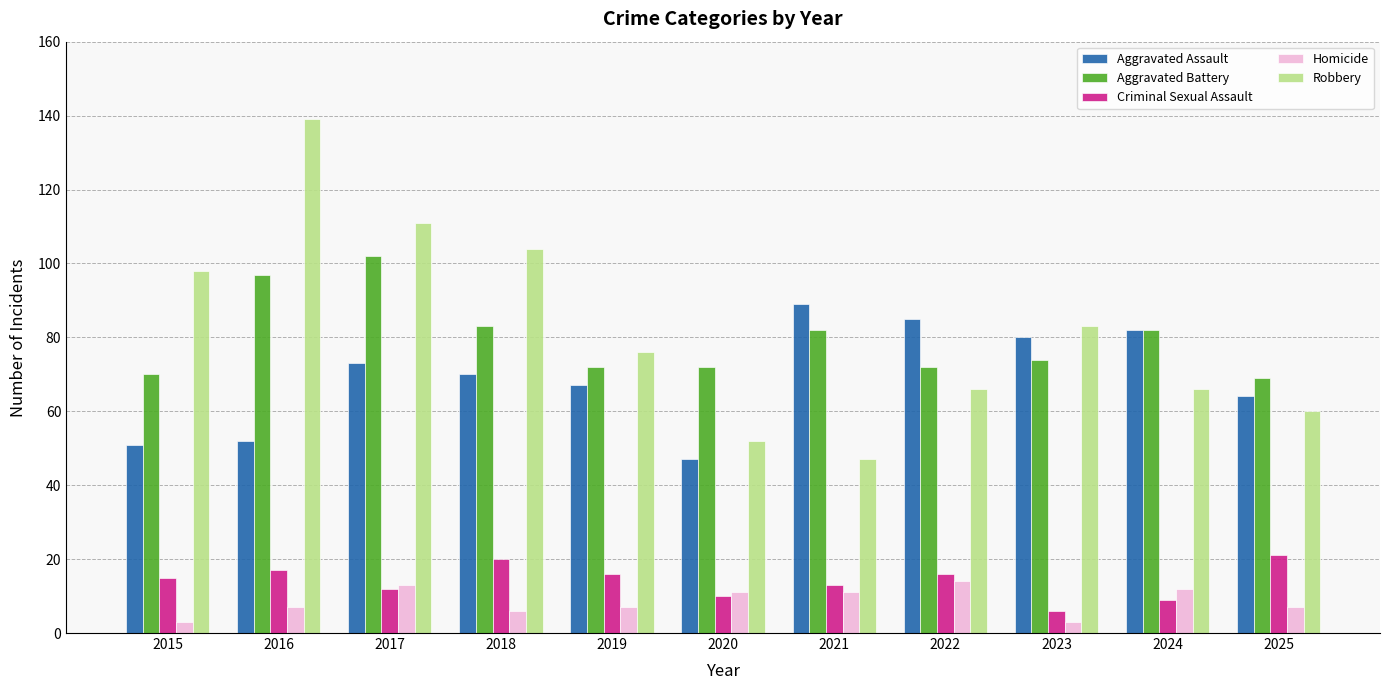

What is the difference between the Robbery values at 2020 and 2017?

59